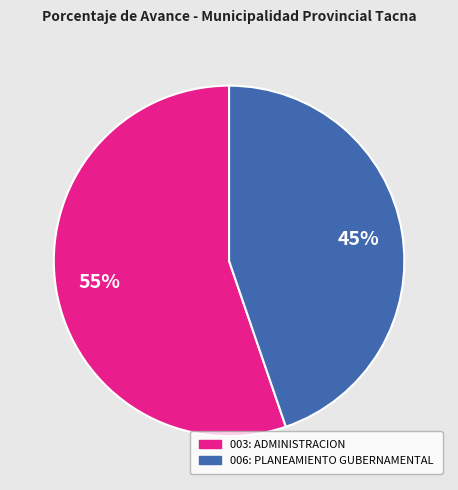

The 006: PLANEAMIENTO GUBERNAMENTAL slice represents 45% of the pie. True or false?

True